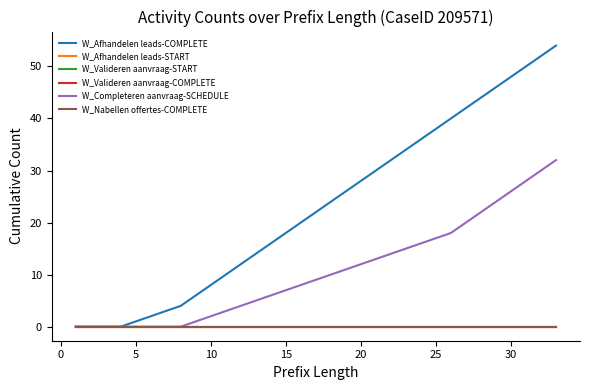

How many series are shown in this chart?

6